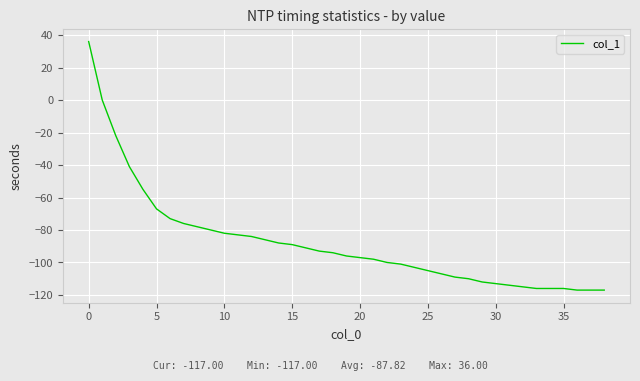

What is the greatest value displayed?

36